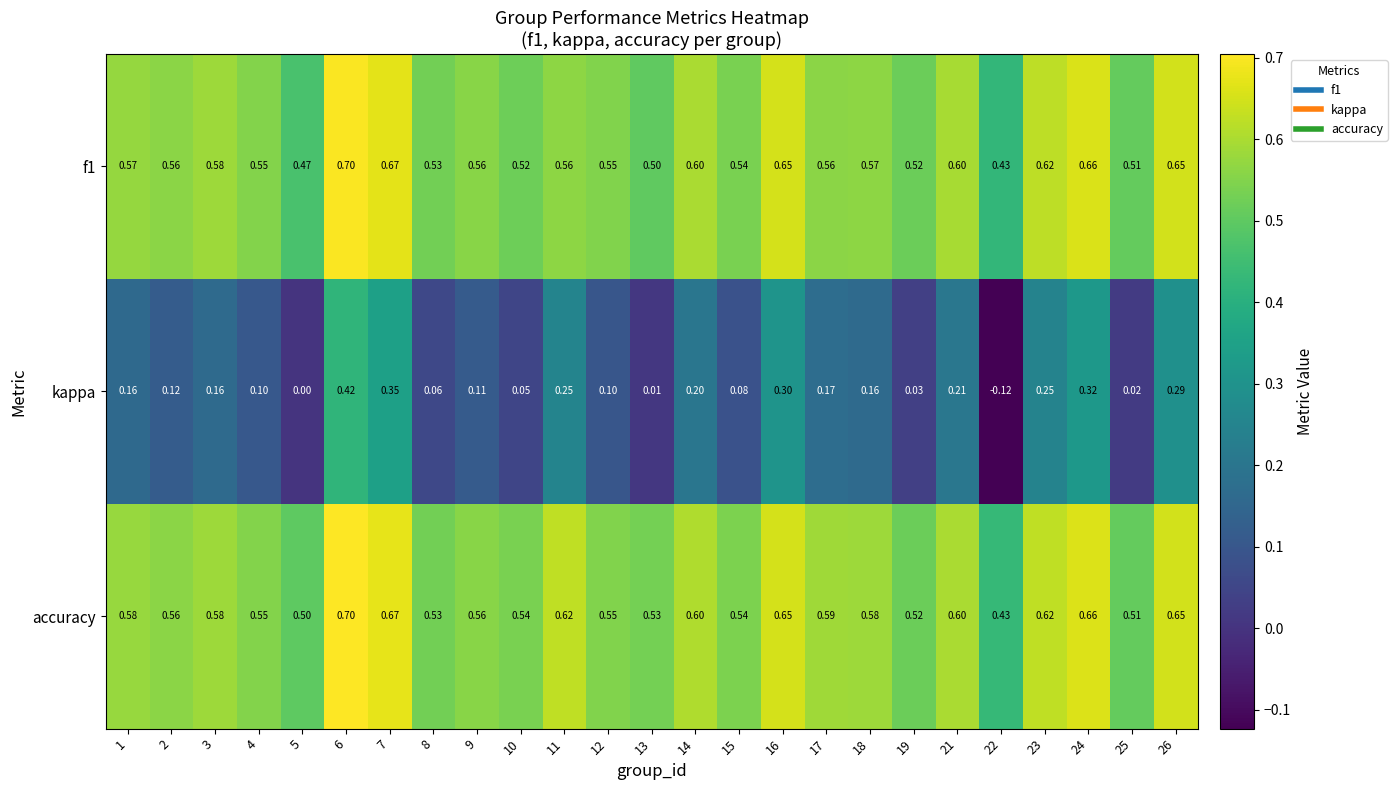

Between 10 and 26, which series saw the biggest shift?

kappa